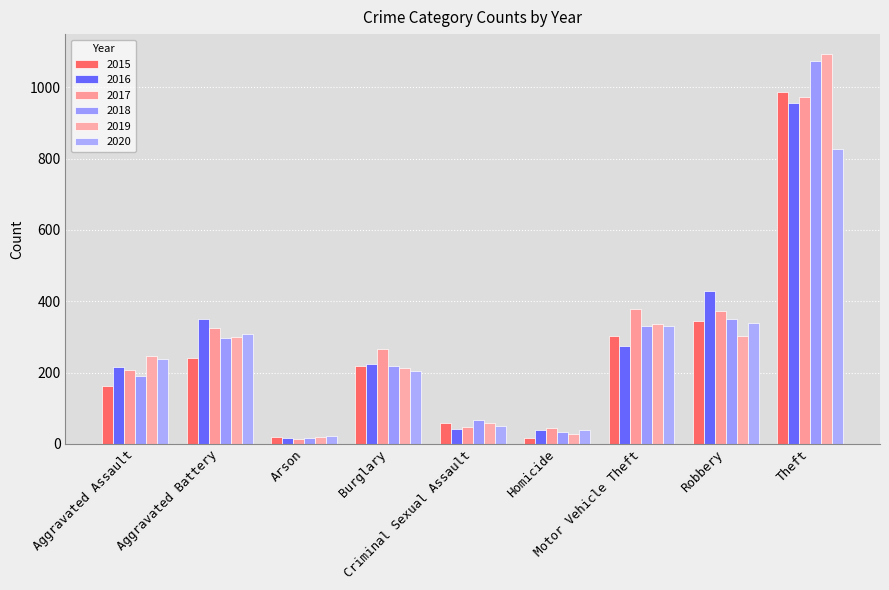

Reading left to right, what are all the values shown in this chart?

2015: 162	242	19	218	59	18	303	344	986
2016: 216	349	17	223	41	40	275	429	957
2017: 207	324	15	265	47	44	378	373	972
2018: 190	297	16	218	68	33	331	351	1074
2019: 247	300	20	212	59	29	335	304	1094
2020: 238	309	23	205	49	38	330	339	826